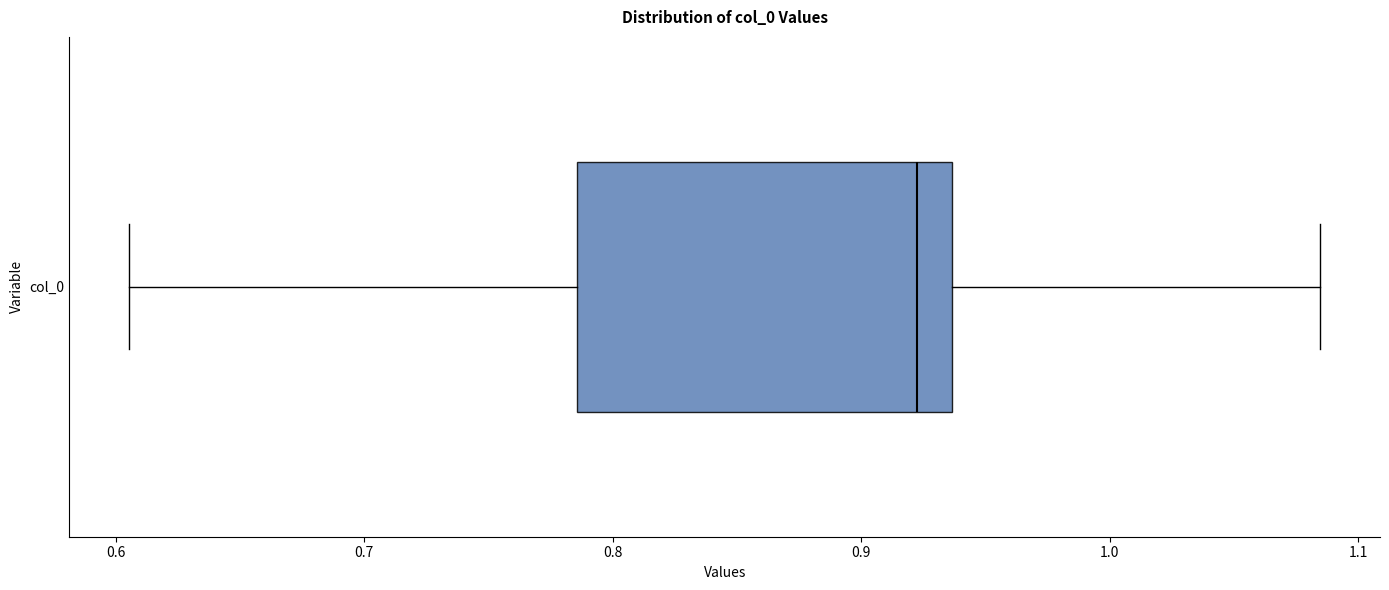

Read this box plot against the x-axis: the position of the median line, the range covered by the box, and the ends of both whiskers. The values are not printed on the chart, so give them approximately, as read against the axis.

median 0.92, box 0.79 to 0.94, whiskers 0.61 to 1.08